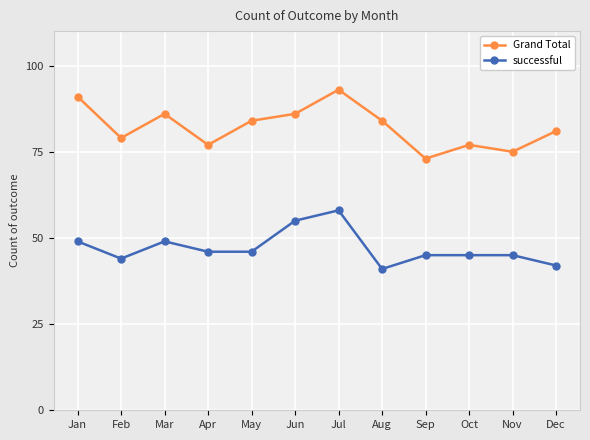

True or false: Grand Total and successful cross at least once.

False